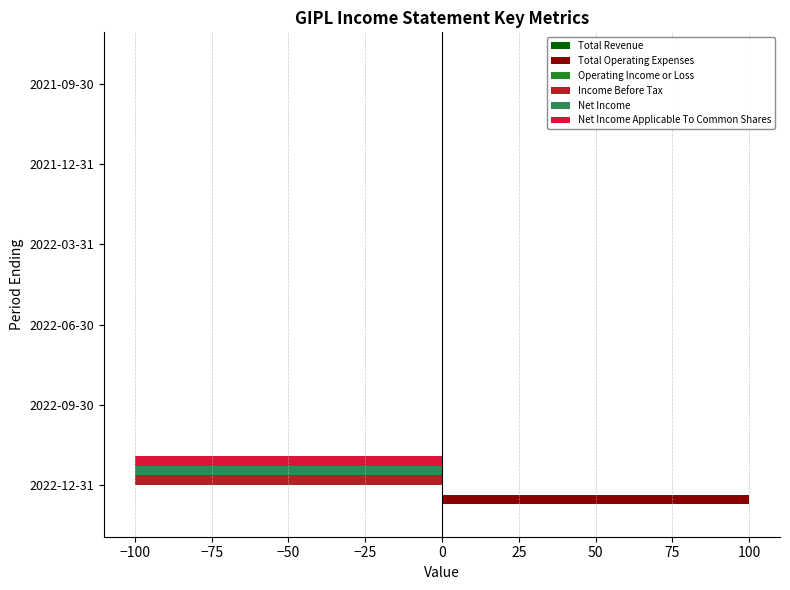

Is the value of Income Before Tax at 2022-12-31 greater than the value of Total Operating Expenses at 2021-09-30?

No